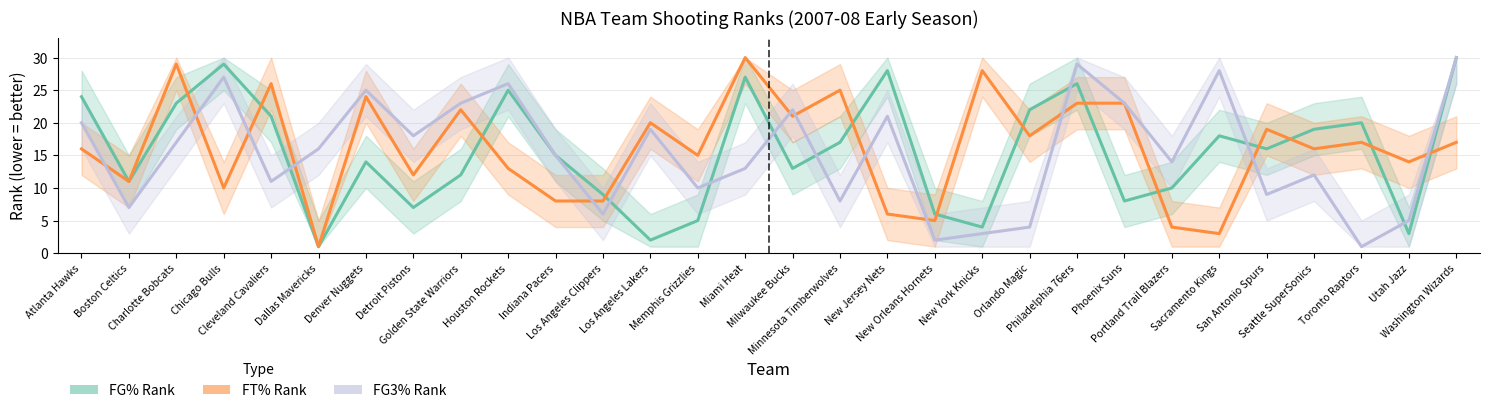

Which series has the largest total across all categories?

FT% Rank